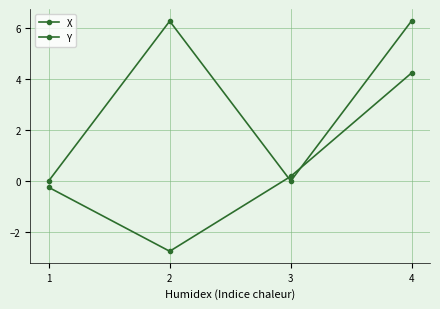

How many interior local valleys does the X series have?

1